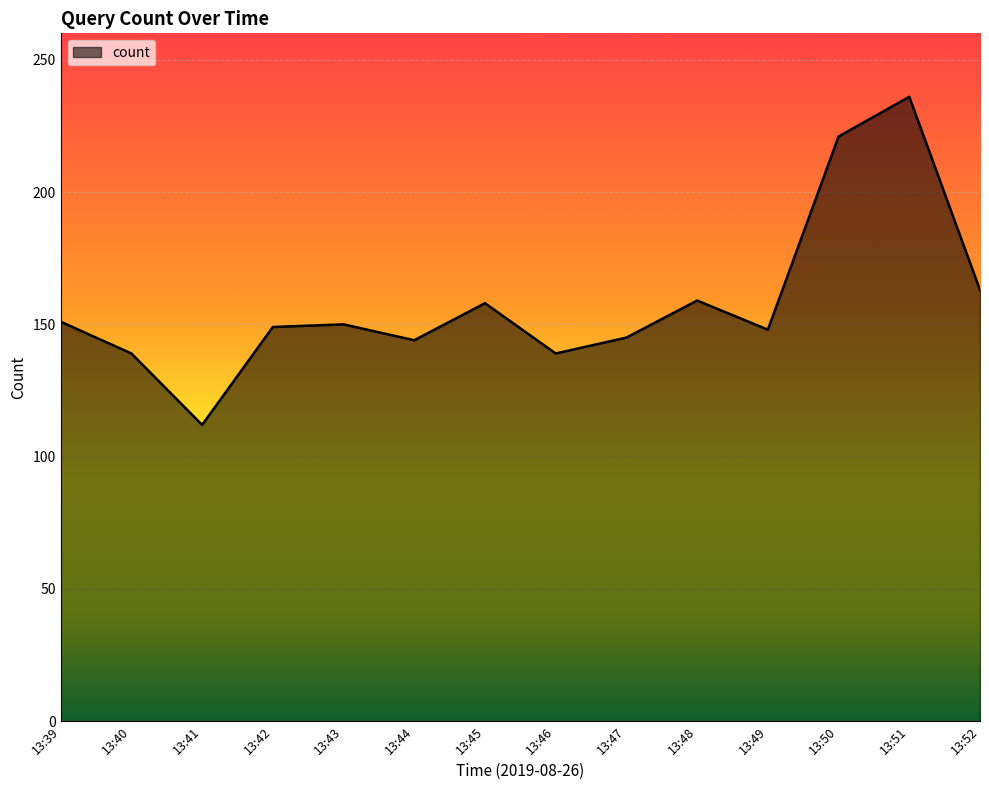

The chart shows a value of 64 at 13:41. True or false?

False